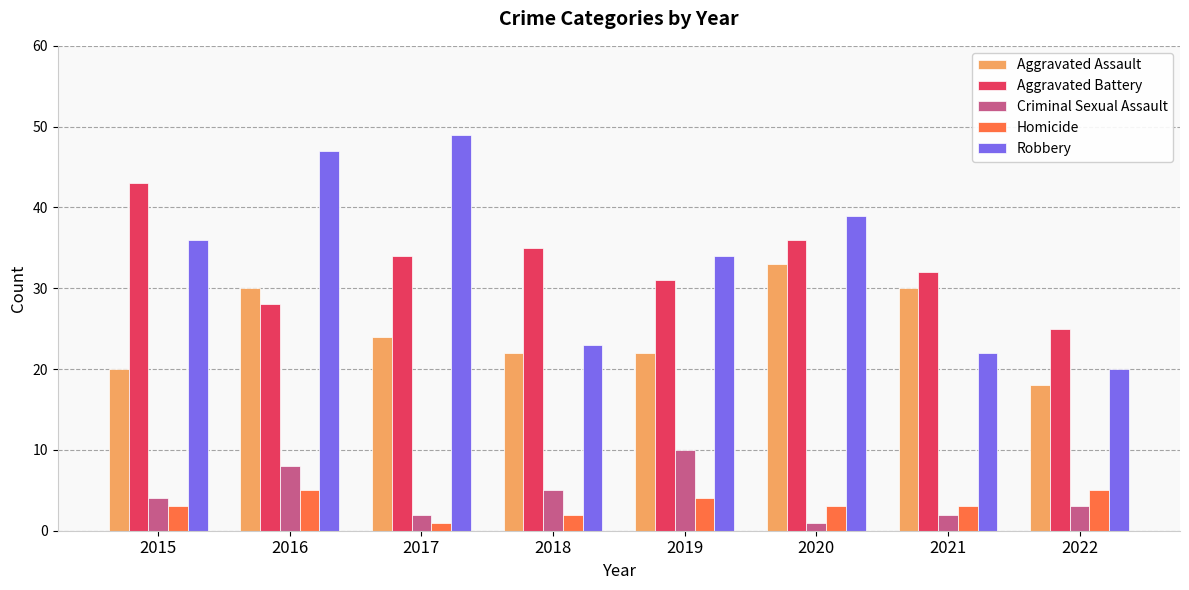

At how many categories does at least one series exceed 48?

1